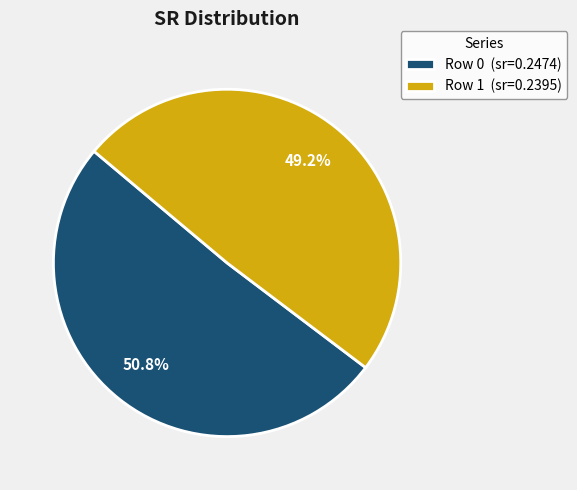

What is the smallest slice in the pie chart?

Row 1